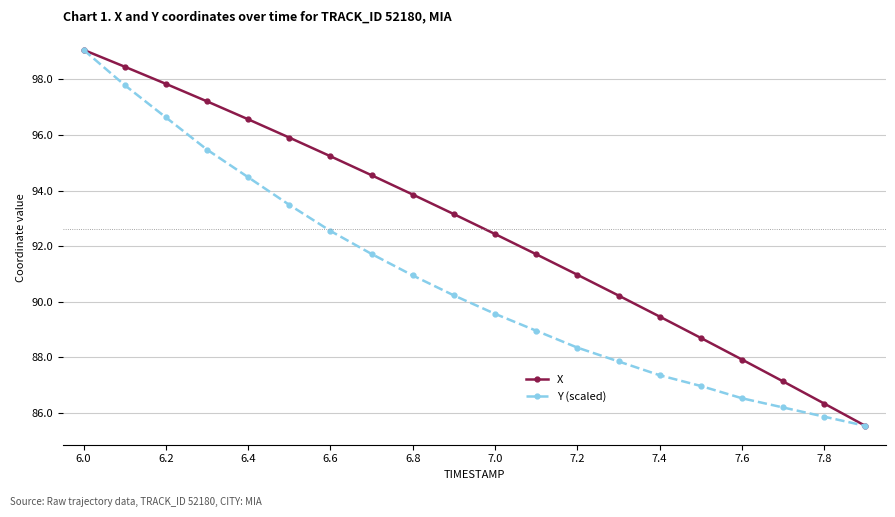

Does the chart have visible grid lines?

Yes